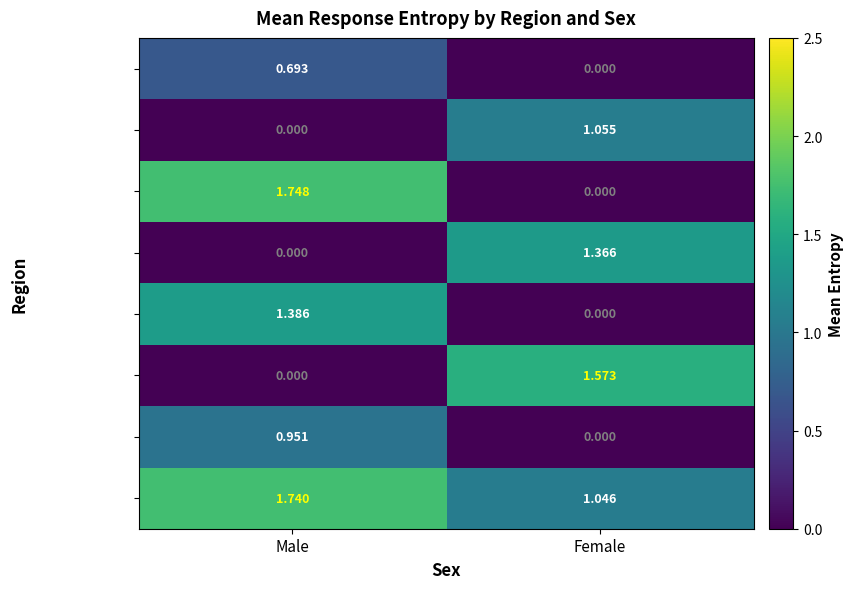

Rank the categories by Ohio value from lowest to highest.

Male, Female